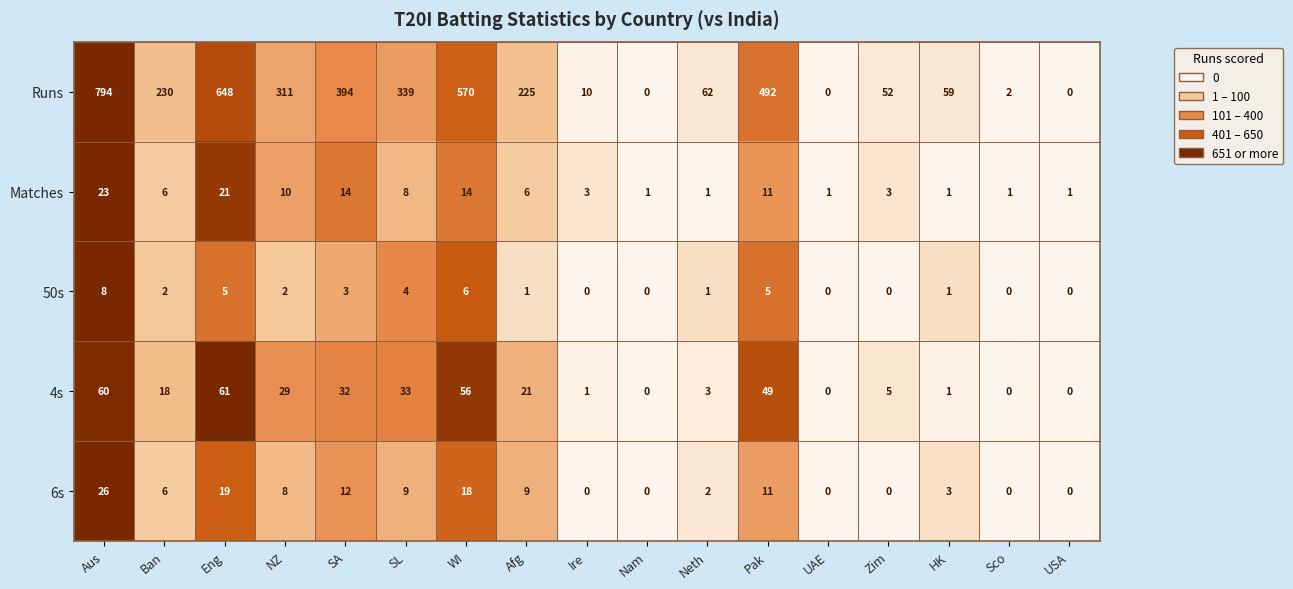

Count the 50s values in the range 0 to 4.

13